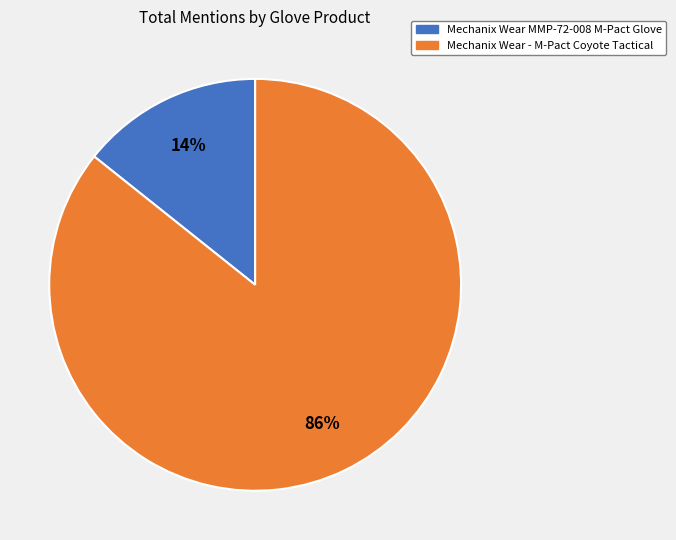

What is the largest slice in the pie chart?

Mechanix Wear - M-Pact Coyote Tactical